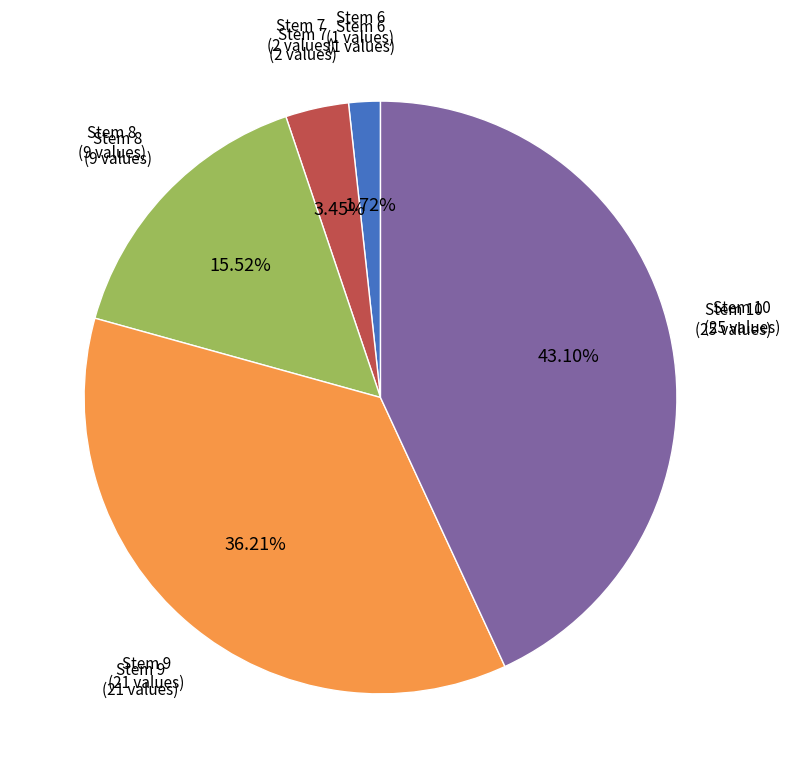

Is the sum of Stem 10 (25 values) and Stem 7 (2 values) greater than half?

No